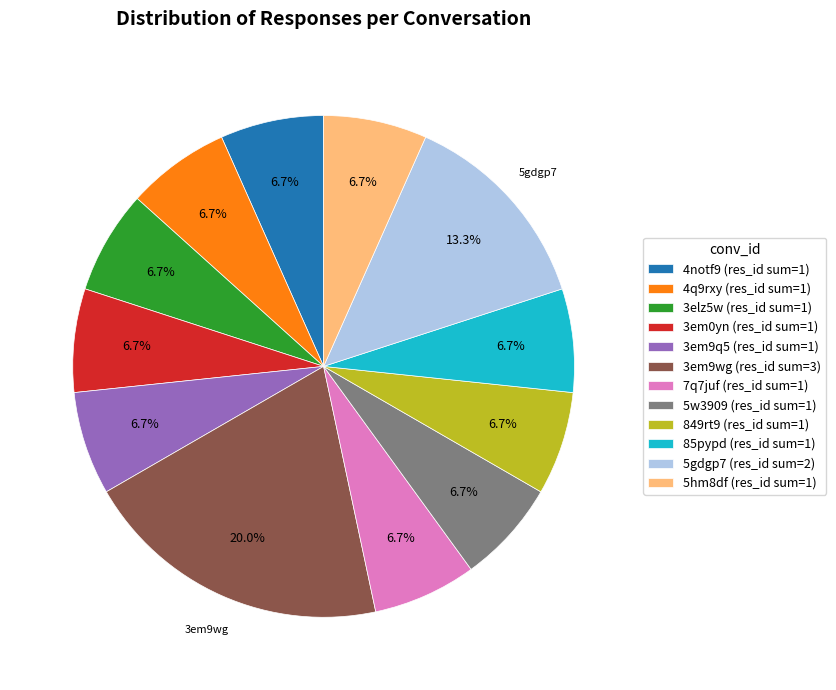

To the nearest percent, what is the average slice percentage?

8%